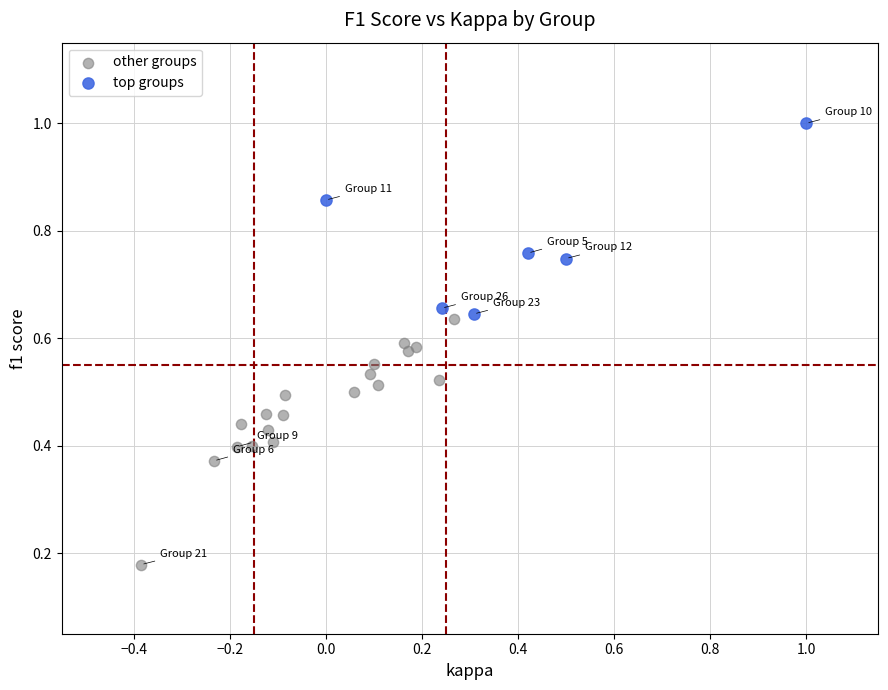

Which series contains the highest Y value?

top groups